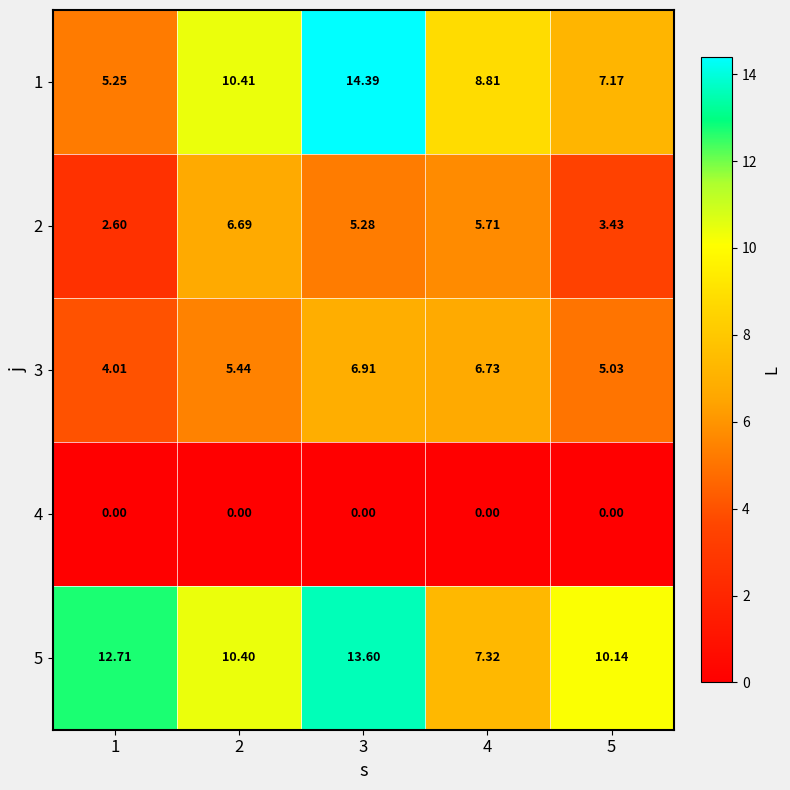

Reading left to right, extract all data points from this chart.

1: 1=5.2	2=10.4	3=14.4	4=8.8	5=7.2
2: 1=2.6	2=6.7	3=5.3	4=5.7	5=3.4
3: 1=4.0	2=5.4	3=6.9	4=6.7	5=5.0
4: 1=0.0	2=0.0	3=0.0	4=0.0	5=0.0
5: 1=12.7	2=10.4	3=13.6	4=7.3	5=10.1